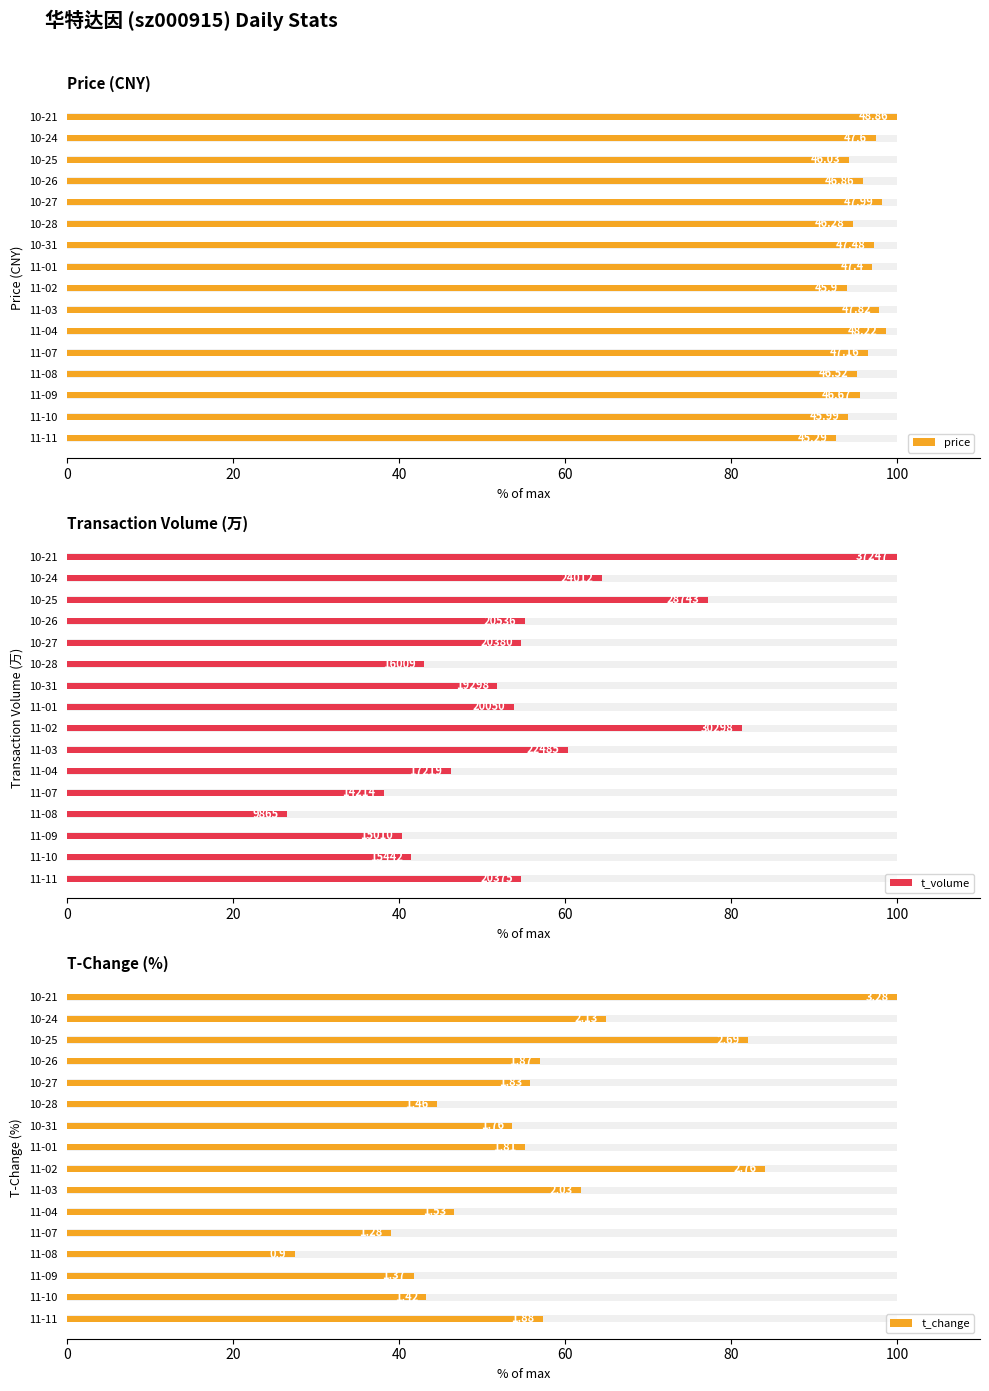

What is the average value of the price series?

96.2